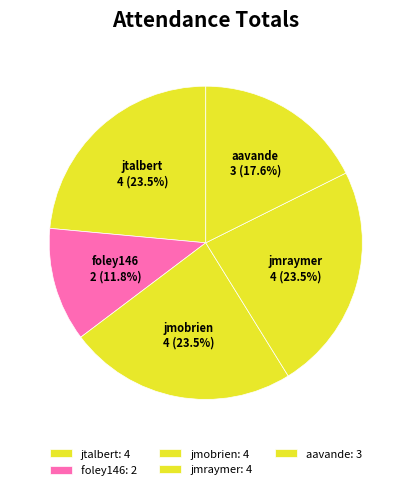

Count the number of slices in the pie.

5